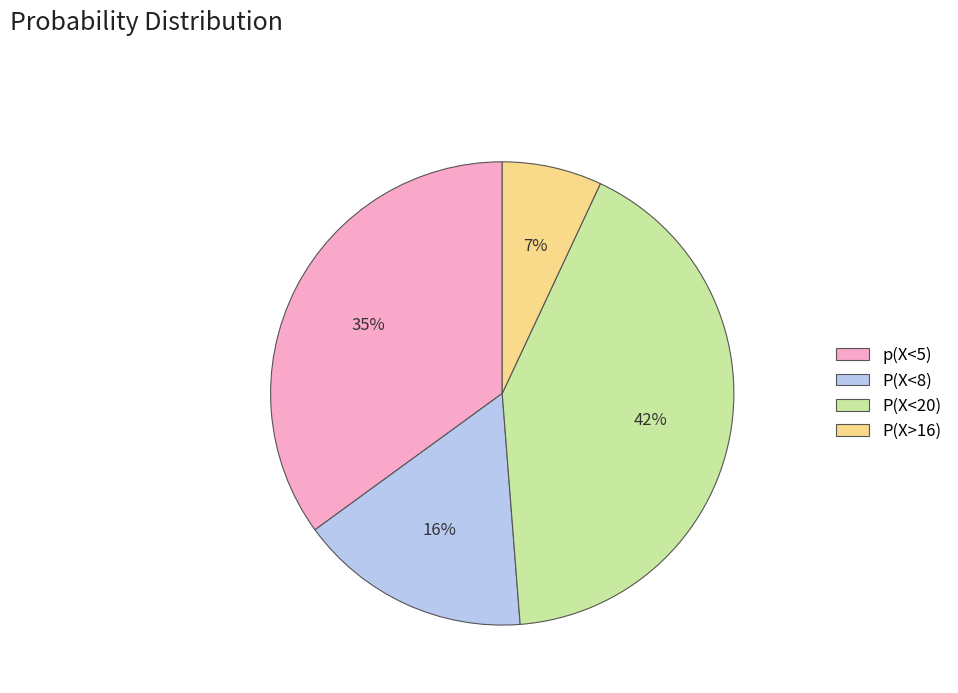

Which category has the smallest portion of the pie?

P(X>16)